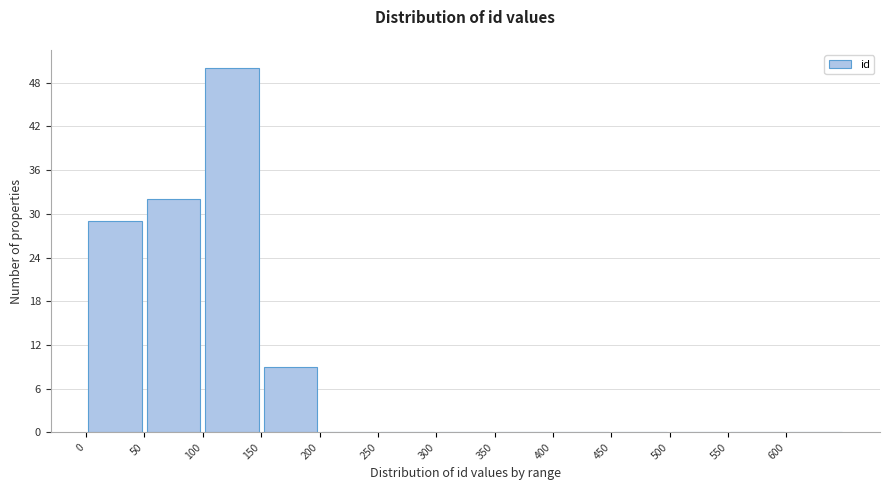

What is the height of the bar covering 150 to 200 on the x-axis? The values are not printed on the chart, so give them approximately, as read against the axis.

9